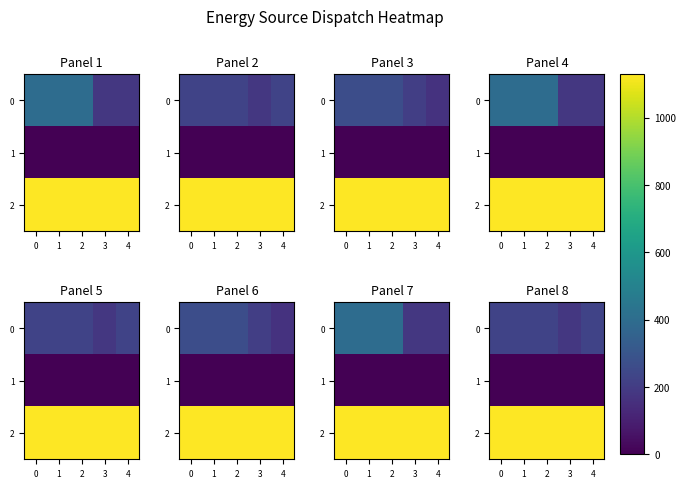

Rank the categories by 1 value from lowest to highest.

0, 1, 2, 3, 4